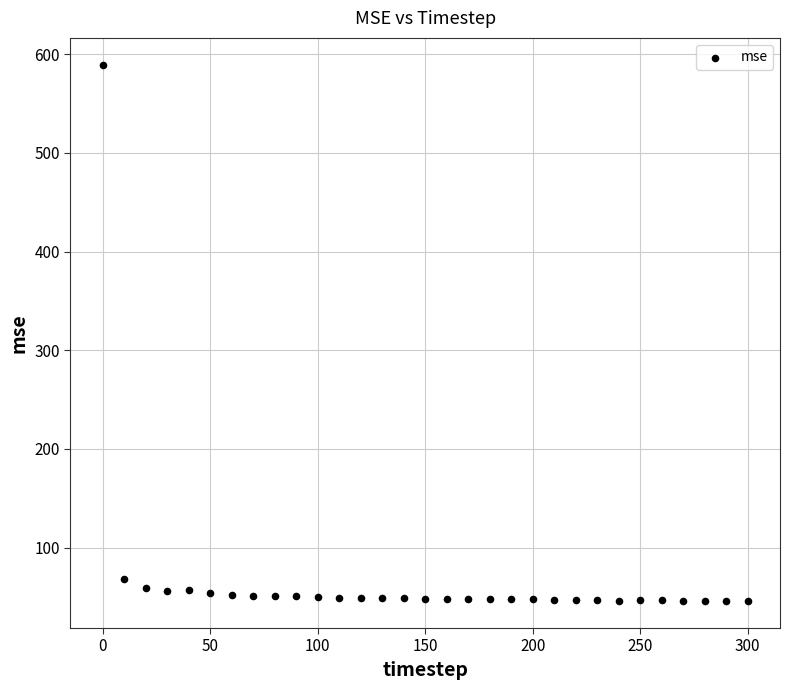

What is the range of Y values (max minus min)?

543.8